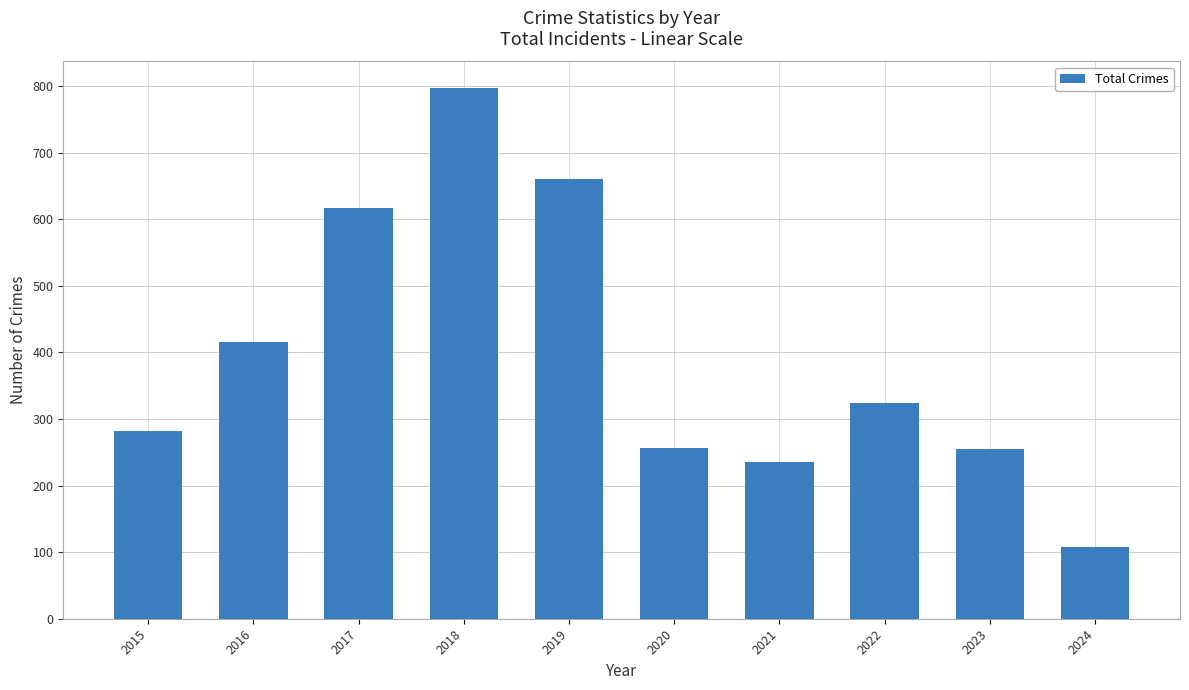

Between 2019 and 2022, which is larger?

2019